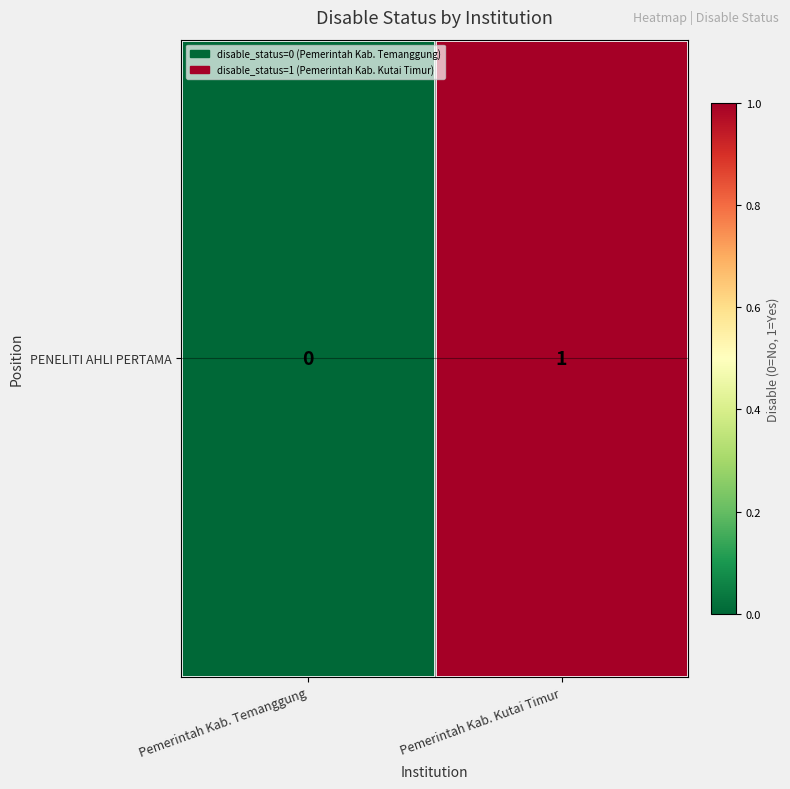

Which label corresponds to the smallest value in the chart?

Pemerintah Kab. Temanggung